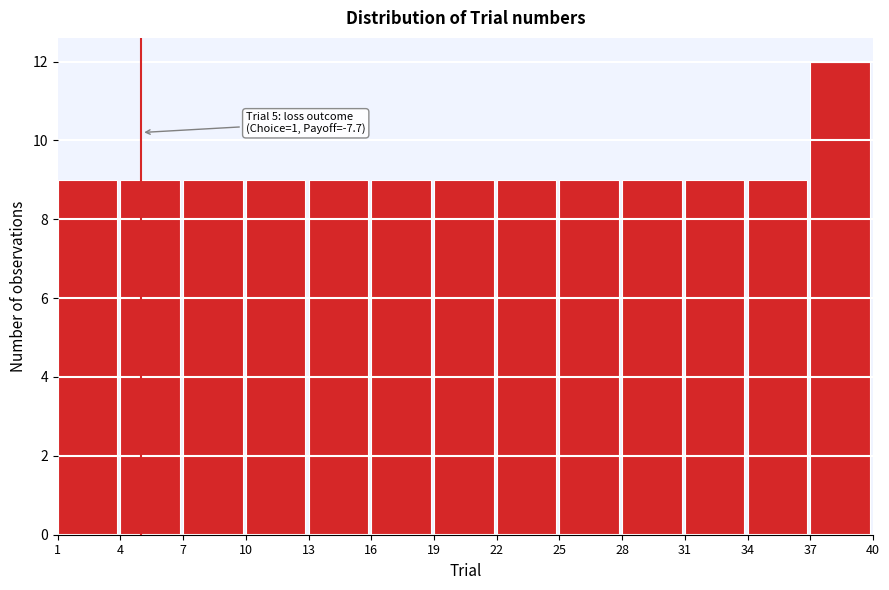

Which range on the x-axis has the tallest bar?

37 to 40